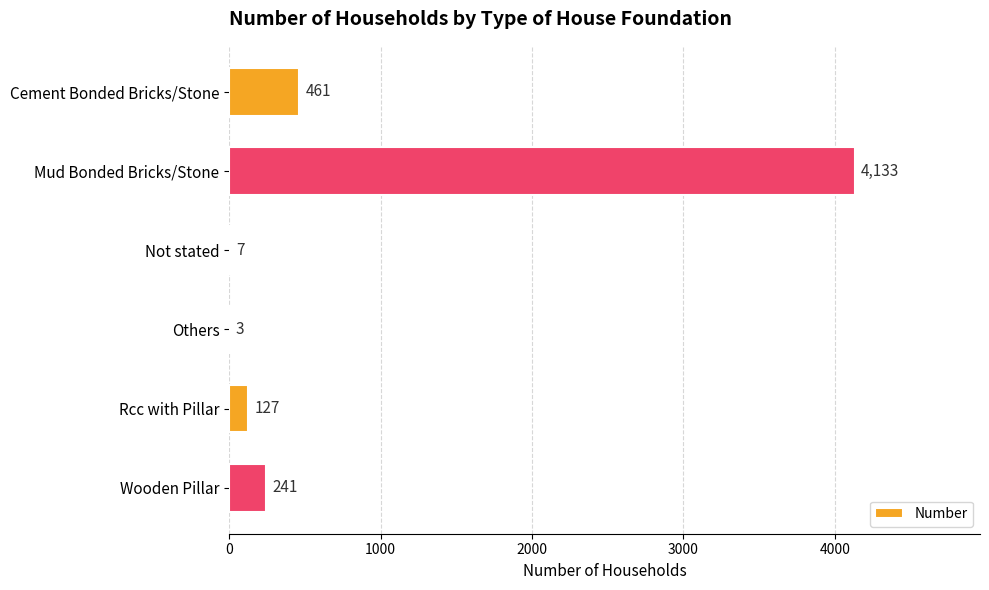

What is the change in value from Cement Bonded Bricks/Stone to Not stated?

-454